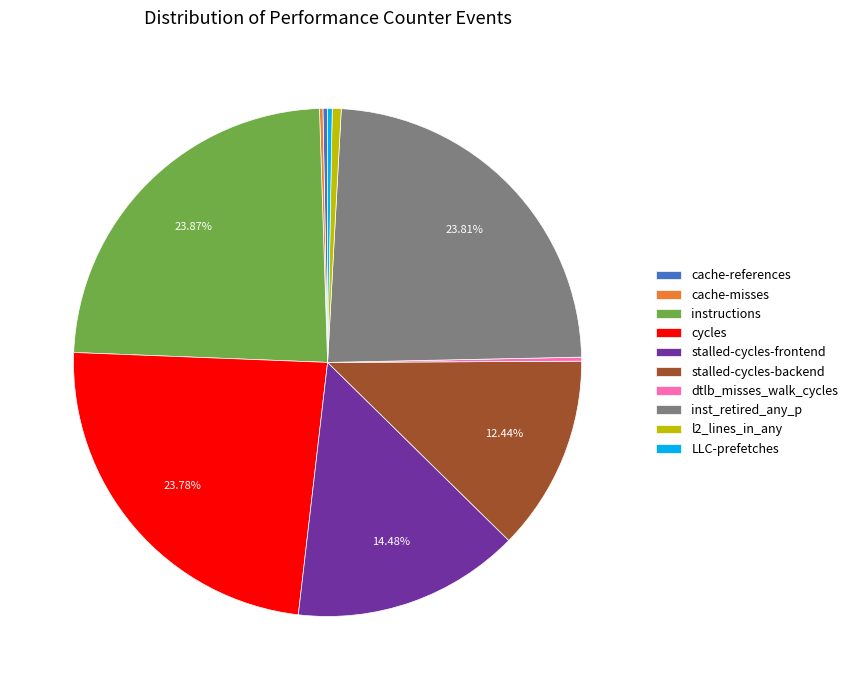

To the nearest percent, what percentage of the pie is cycles?

24%